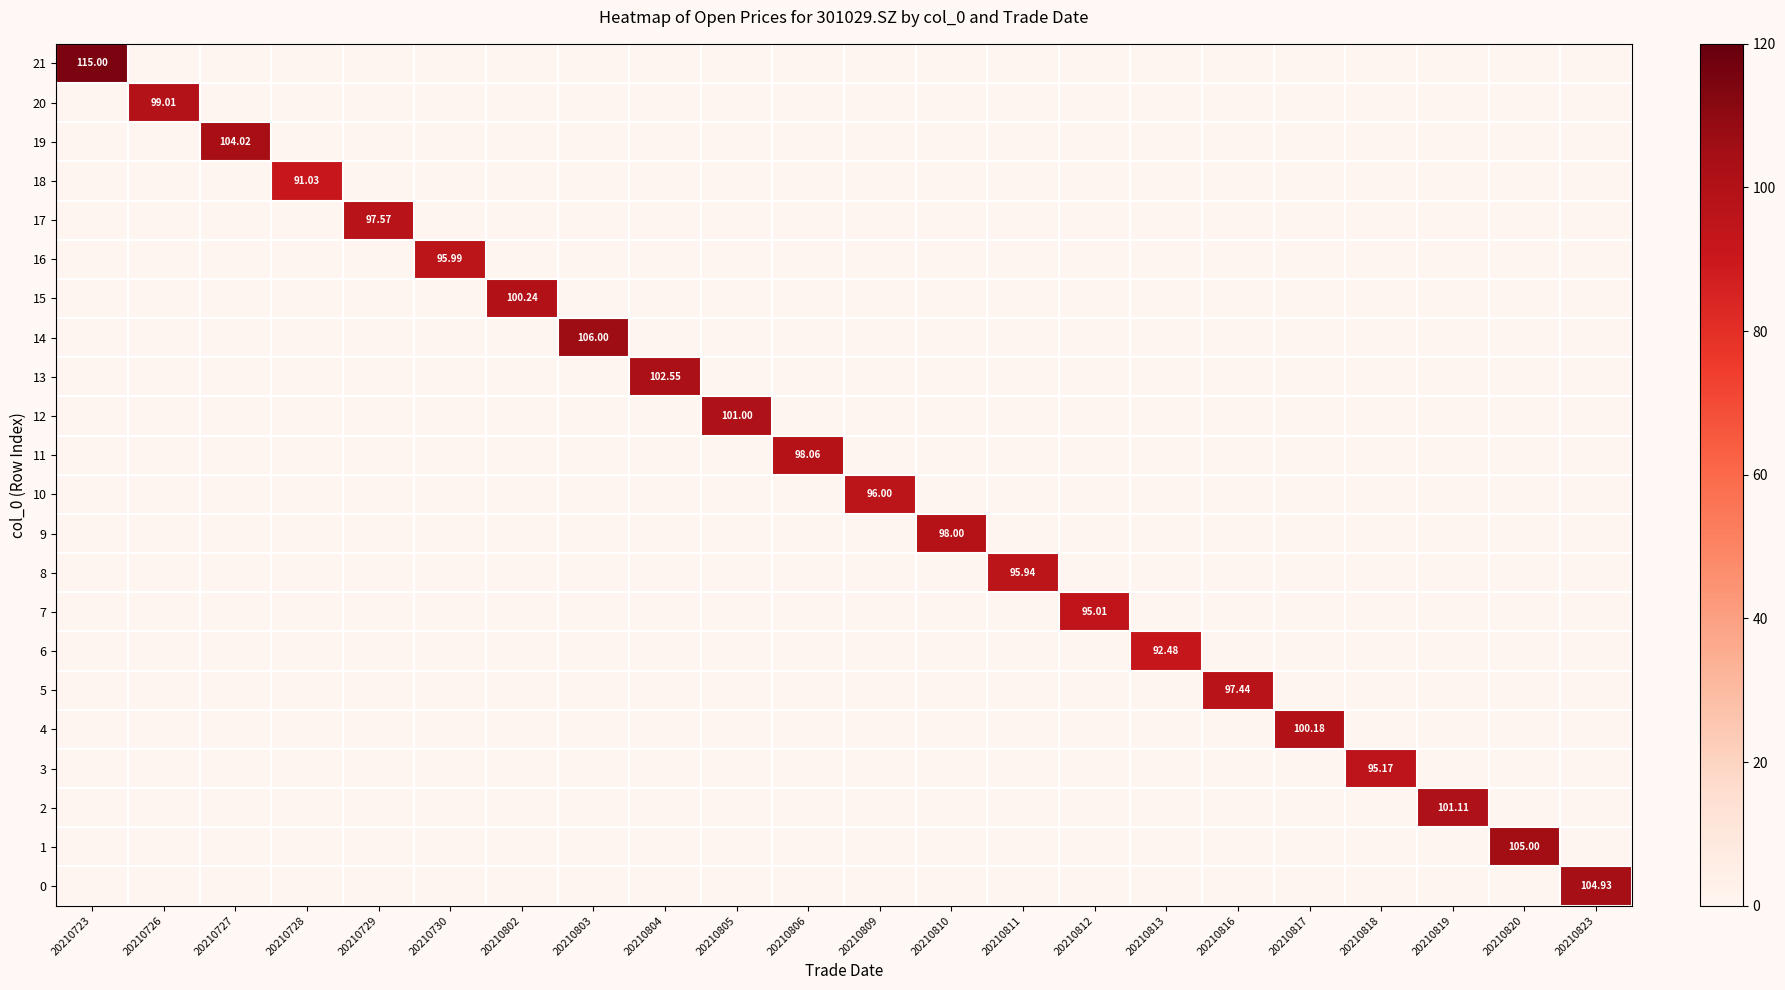

Is it true that 16 equals 41.0 at 20210817?

False